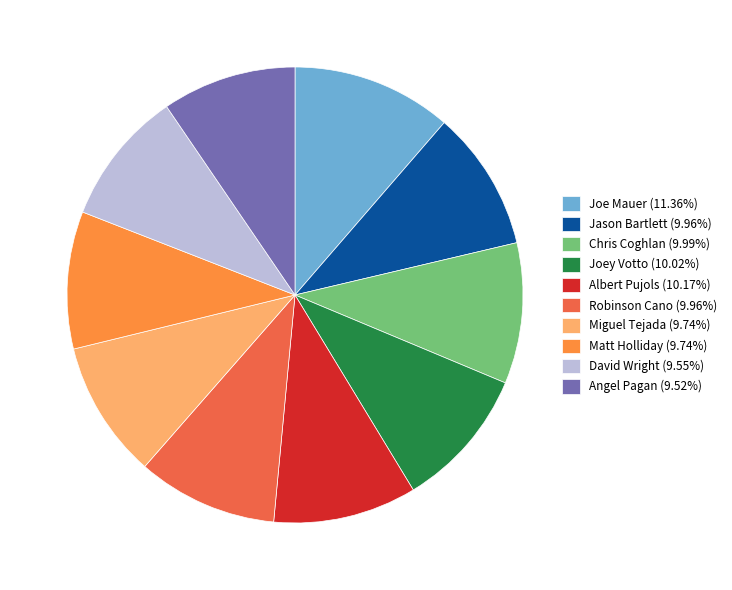

Is it true that Jason Bartlett is 10% of the pie?

True